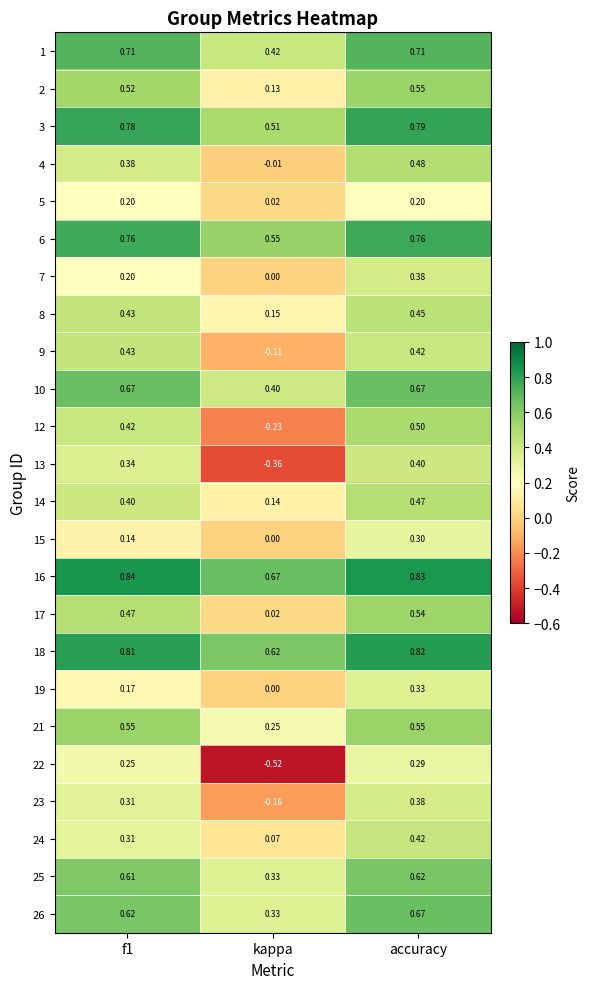

Which label corresponds to the smallest value in the chart?

kappa